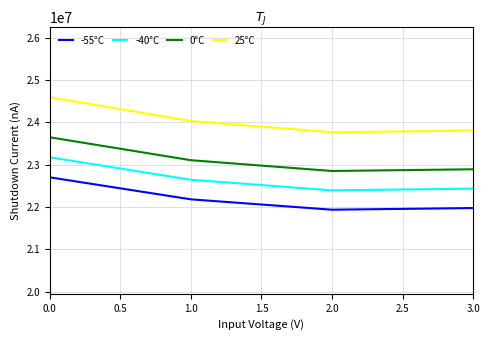

True or false: 0°C and -40°C cross at least once.

False